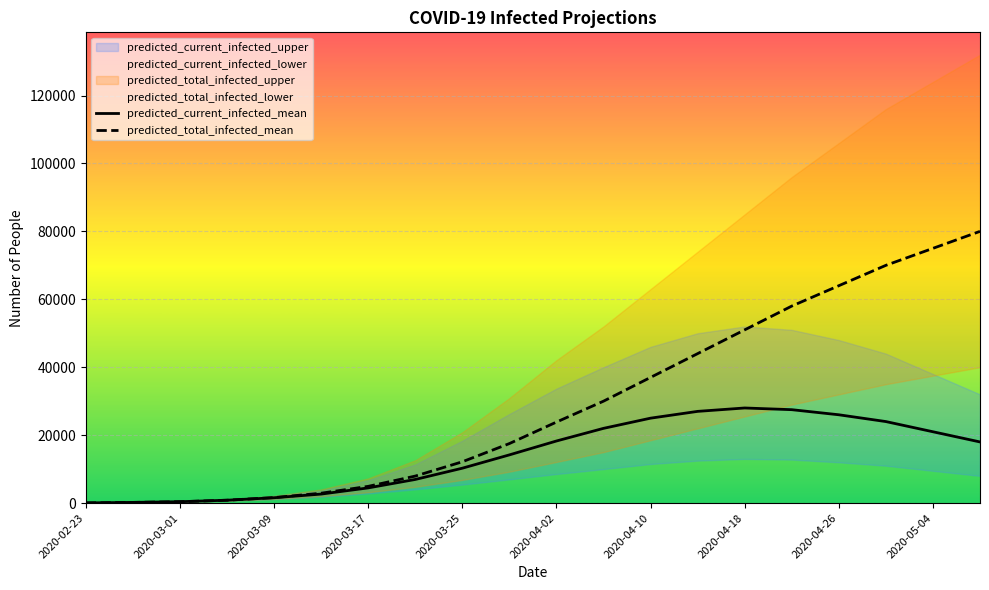

Is it true that predicted_total_infected_mean equals 39324 at 2020-04-26?

False